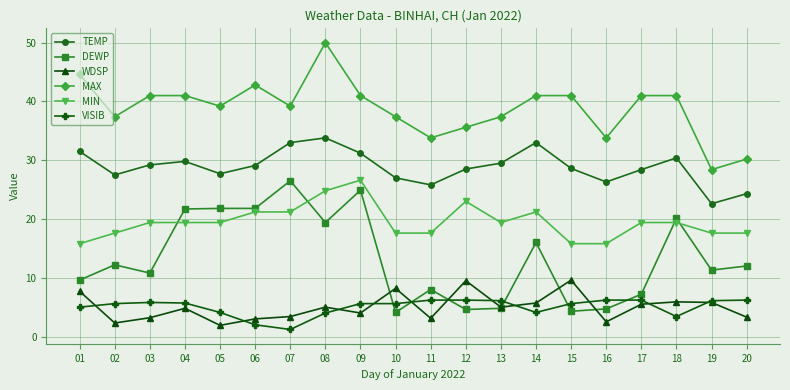

After their last crossing, which series has the higher values: MIN or DEWP?

MIN